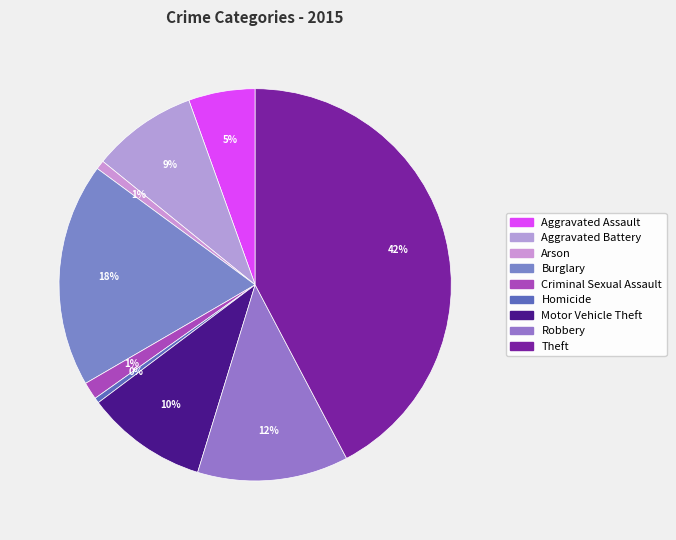

What is the largest slice in the pie chart?

Theft